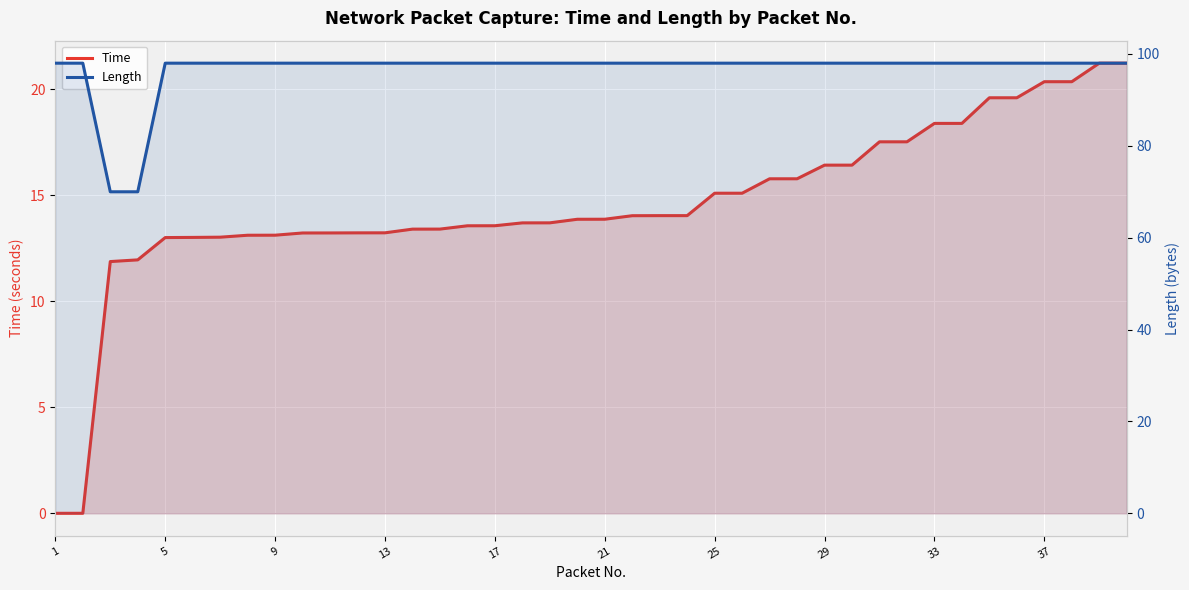

What is the value of the Time point at the 24th from the left?

14.0